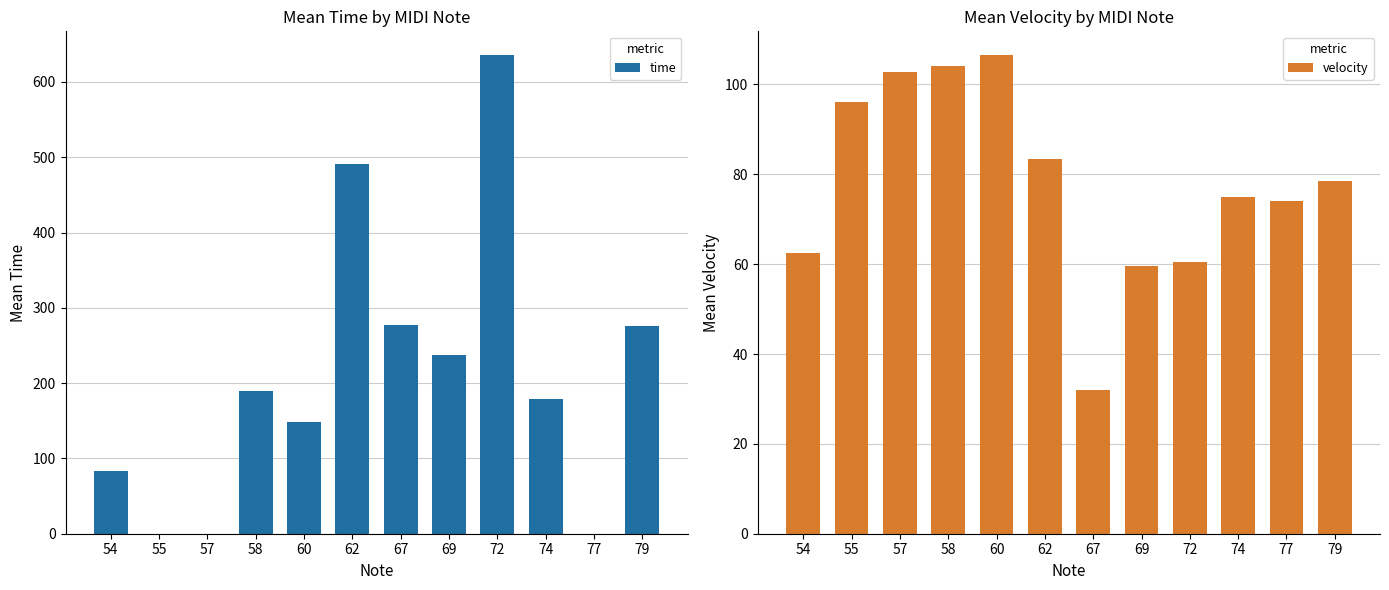

What is the difference between the second highest and second lowest values in the velocity series?

44.4